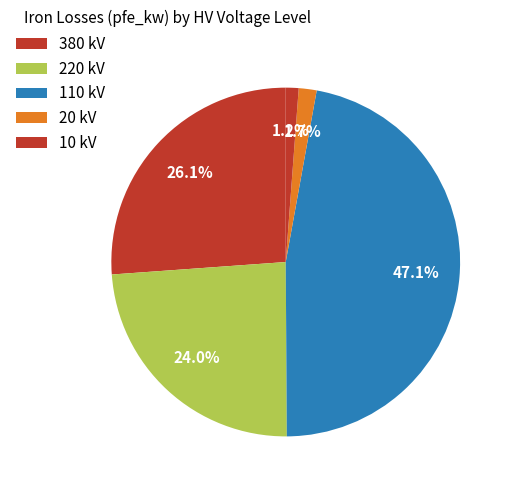

How many slices are in this pie chart?

5